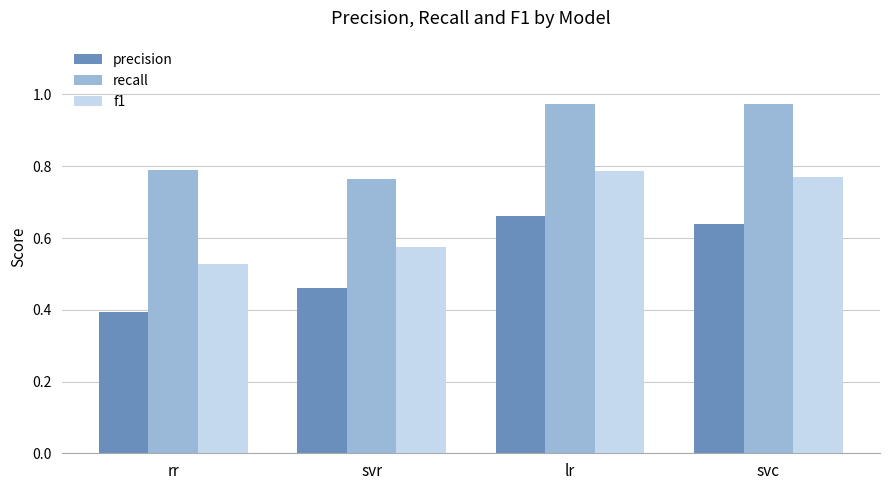

What is the difference between the highest and lowest values at svc?

0.3